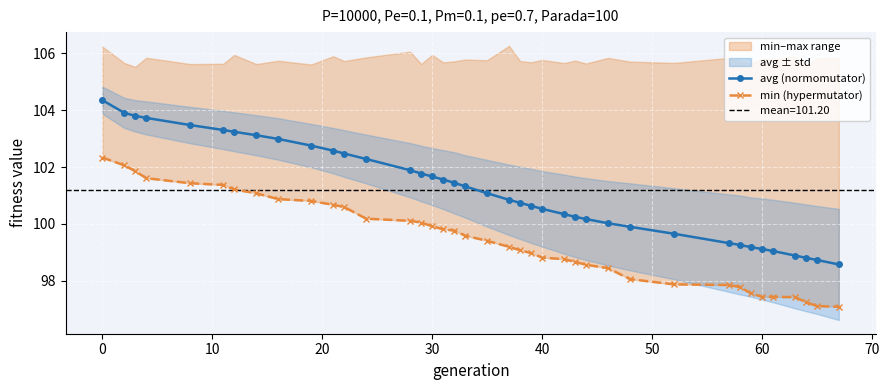

What is the lowest value of the avg (normomutator) series?

98.6